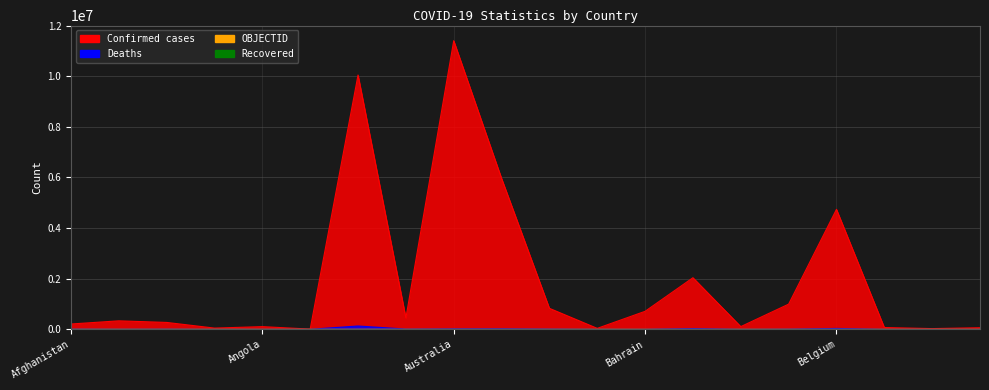

True or false: Confirmed and Deaths cross at least once.

False